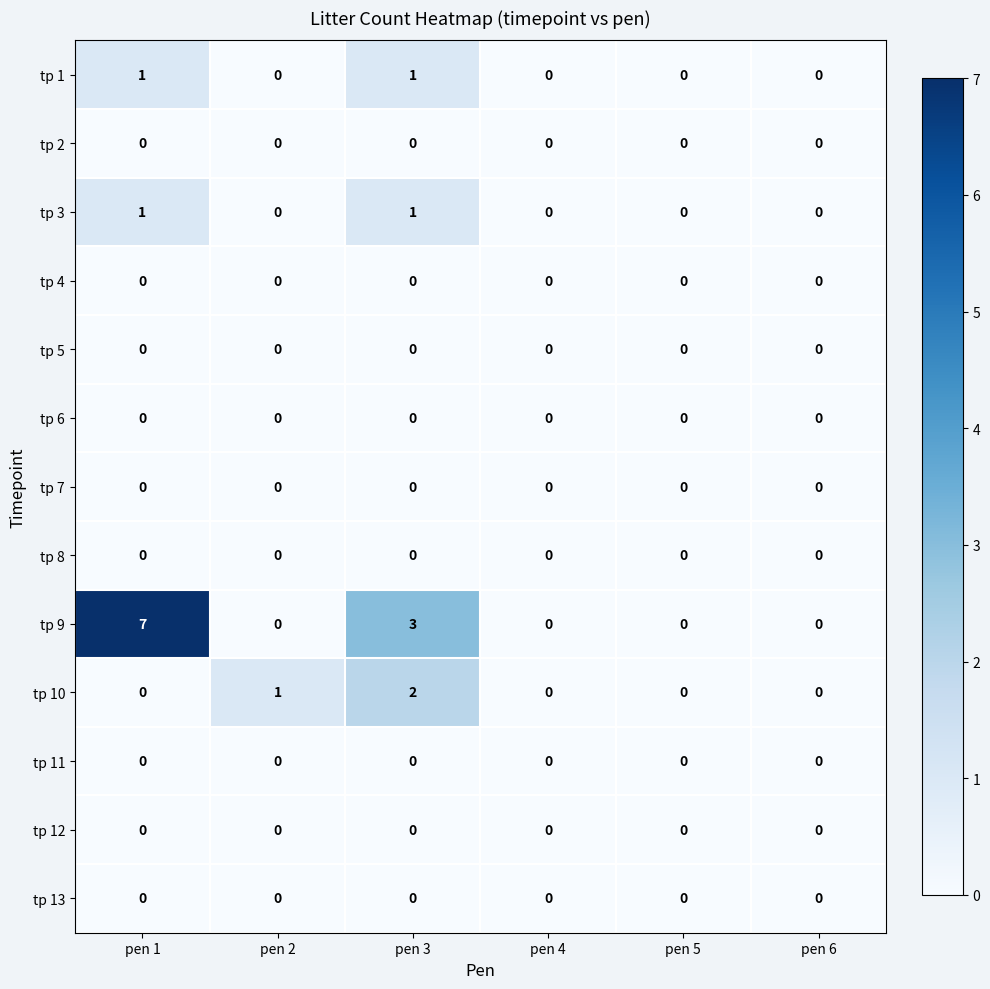

What is the maximum value shown in the chart?

7